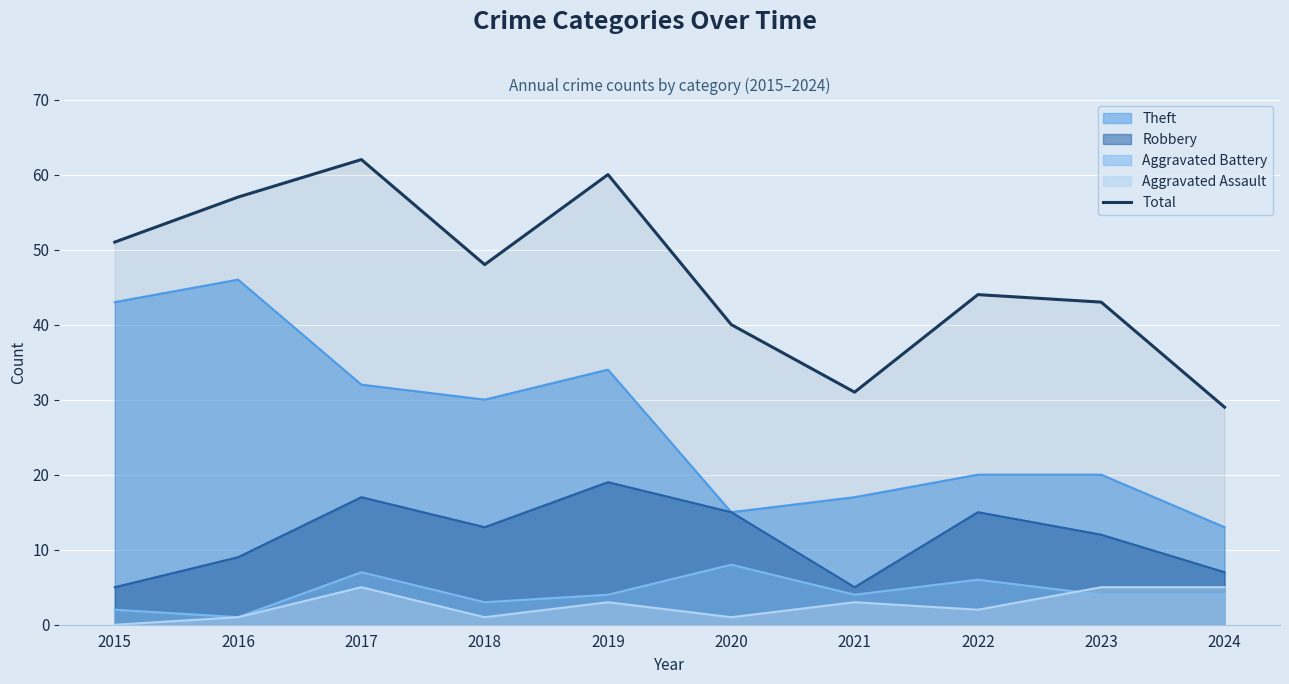

How many points are higher than both their immediate neighbors (excluding endpoints)?

3